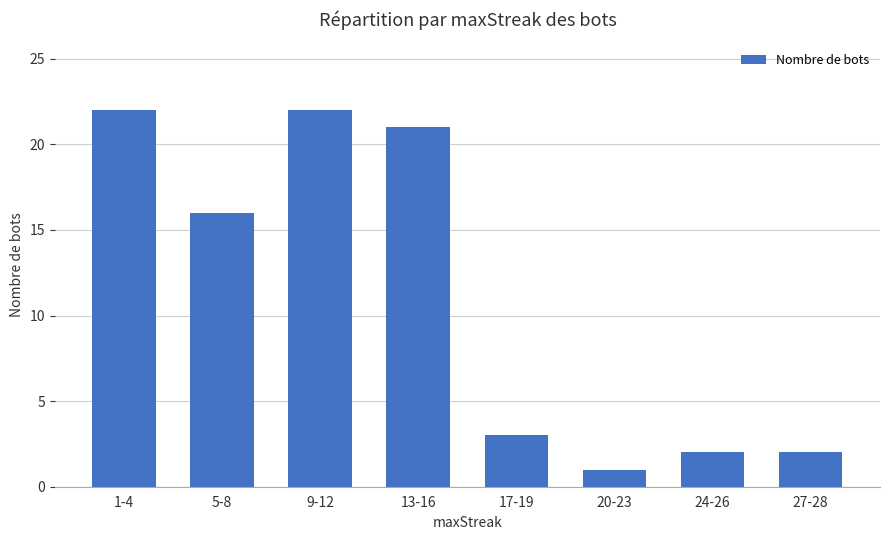

What is the label of the 5th bar from the right?

13-16